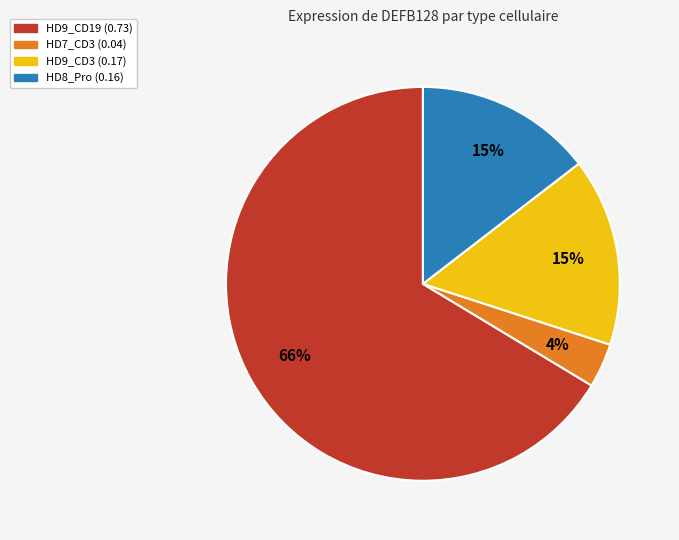

Count the number of slices in the pie.

4